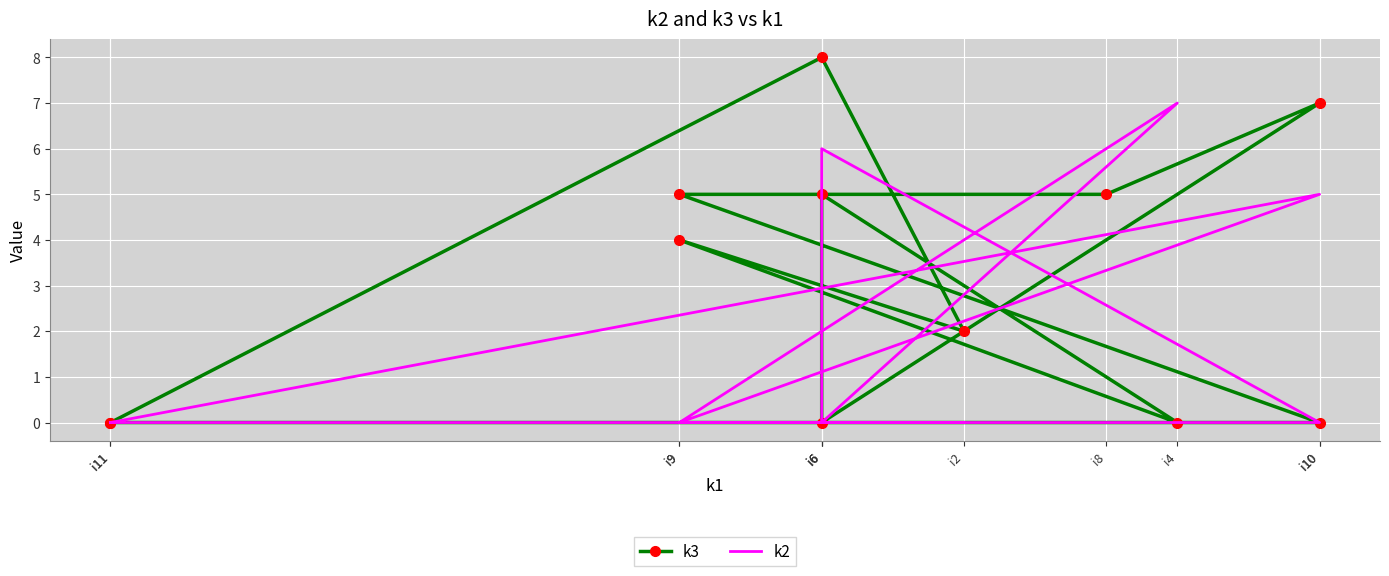

Count the k2 values in the range 0 to 5.

10